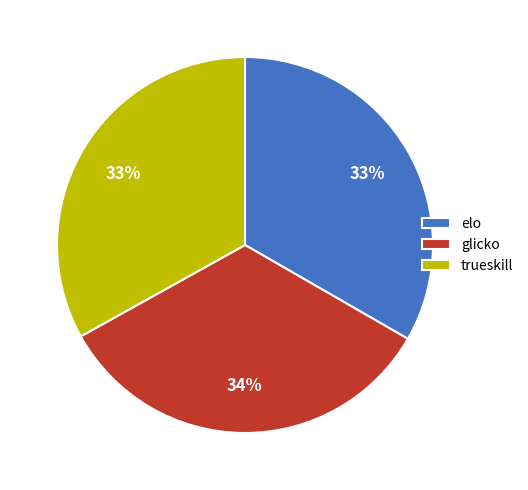

Is it true that glicko is 34% of the pie?

True